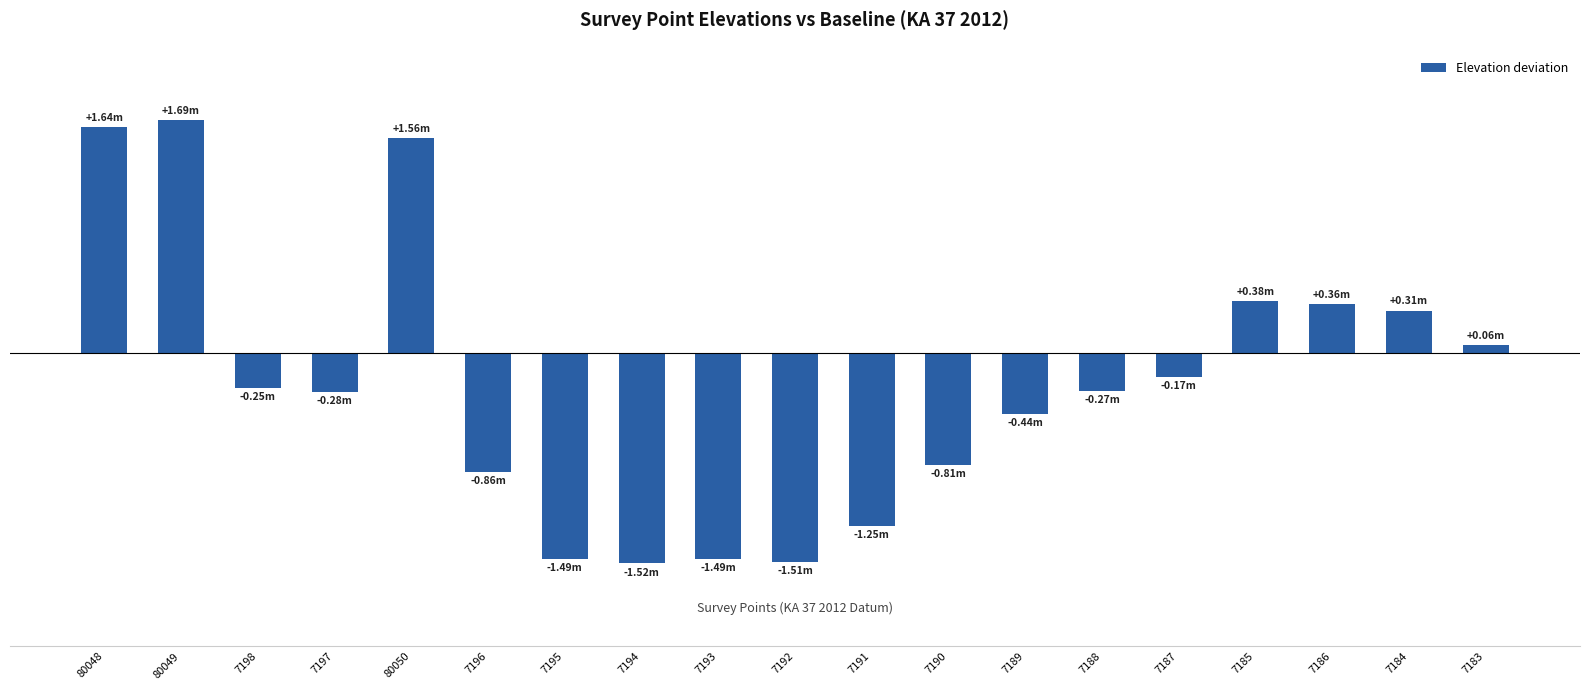

What is the sum of all values?

-4.3